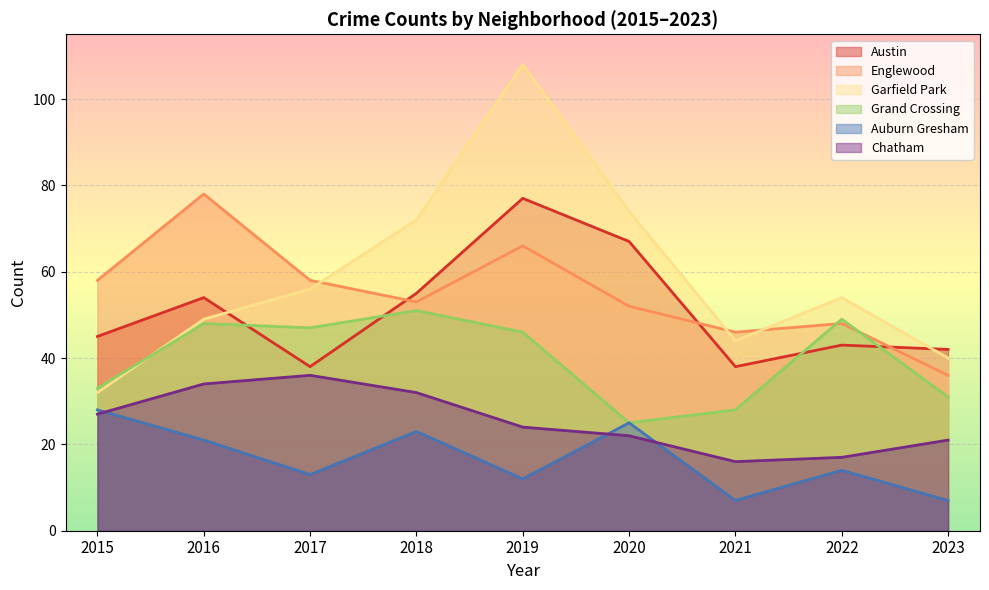

At how many categories does at least one series exceed 48?

7